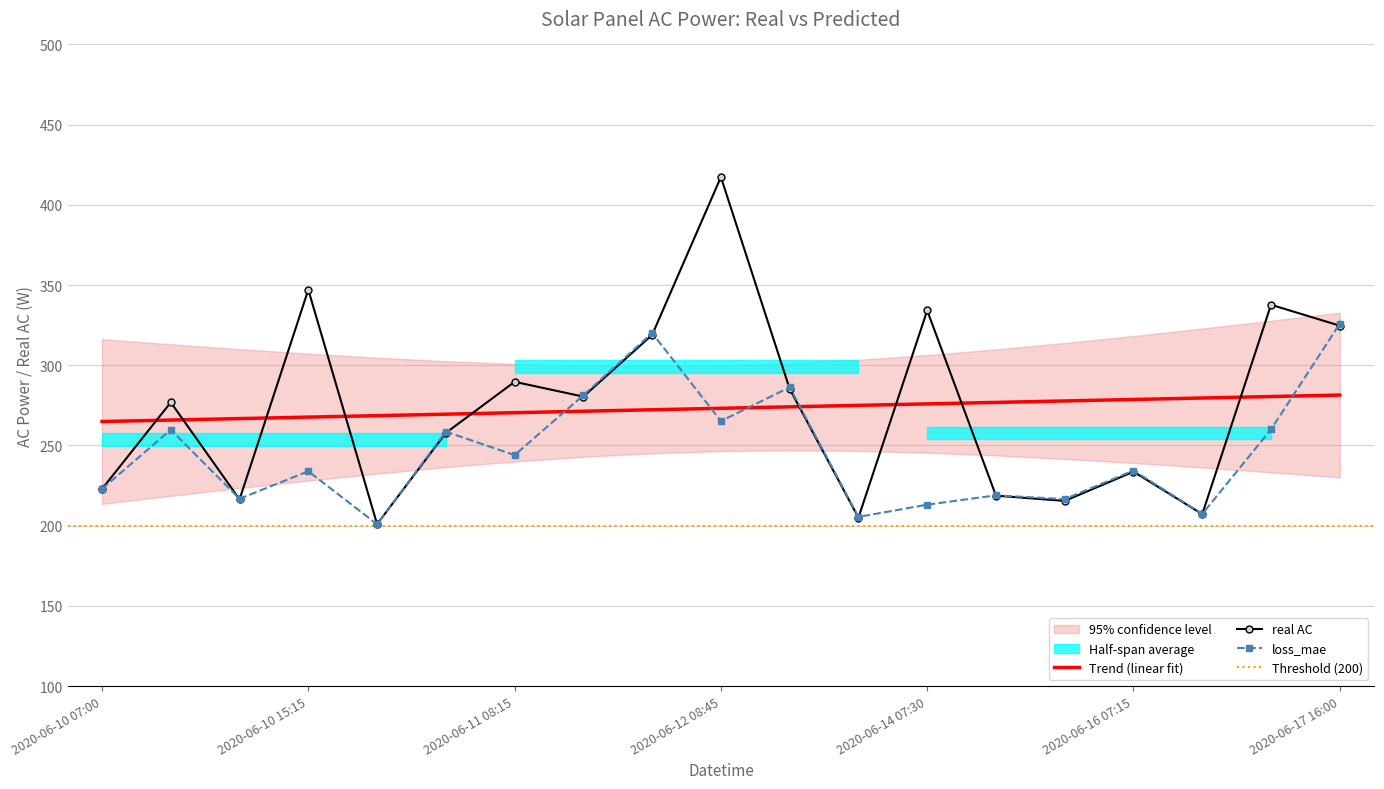

Reading left to right, extract all data points from this chart.

real AC: 2020-06-10 07:00=222.9	2020-06-10 07:15=276.9	2020-06-10 15:00=216.4	2020-06-10 15:15=347.1	2020-06-11 07:45=200.9	2020-06-11 08:00=257.8	2020-06-11 08:15=289.7	2020-06-12 08:15=280.4	2020-06-12 08:30=318.9	2020-06-12 08:45=417.3	2020-06-13 07:15=285.3	2020-06-14 07:00=205.0	2020-06-14 07:30=334.1	2020-06-15 07:00=218.7	2020-06-15 07:15=215.4	2020-06-16 07:15=233.6	2020-06-17 07:15=207.2	2020-06-17 07:30=337.7	2020-06-17 16:00=324.7
loss_mae: 2020-06-10 07:00=222.9	2020-06-10 07:15=259.8	2020-06-10 15:00=216.7	2020-06-10 15:15=233.9	2020-06-11 07:45=200.9	2020-06-11 08:00=258.6	2020-06-11 08:15=244.0	2020-06-12 08:15=281.3	2020-06-12 08:30=320.1	2020-06-12 08:45=265.2	2020-06-13 07:15=286.2	2020-06-14 07:00=205.4	2020-06-14 07:30=213.1	2020-06-15 07:00=218.9	2020-06-15 07:15=216.5	2020-06-16 07:15=234.4	2020-06-17 07:15=207.3	2020-06-17 07:30=260.0	2020-06-17 16:00=325.9